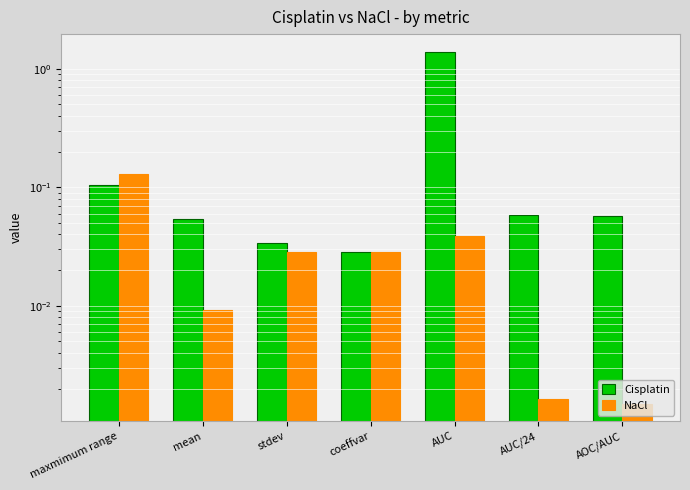

What is the label of the 3rd bar from the left?

stdev